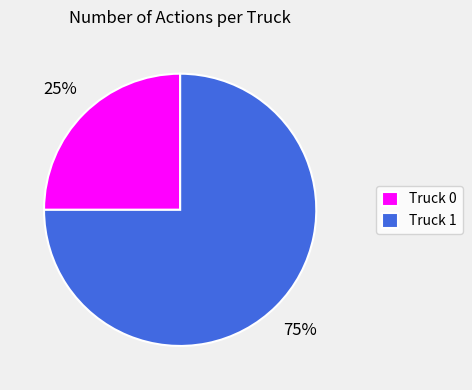

True or false: Truck 1 accounts for 82% of the total.

False